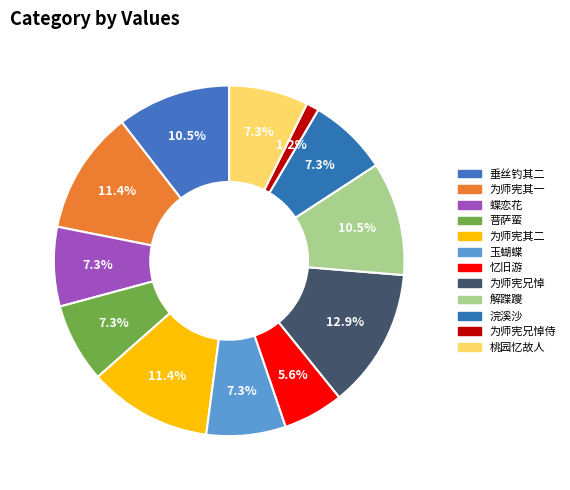

How many slices are in this pie chart?

12